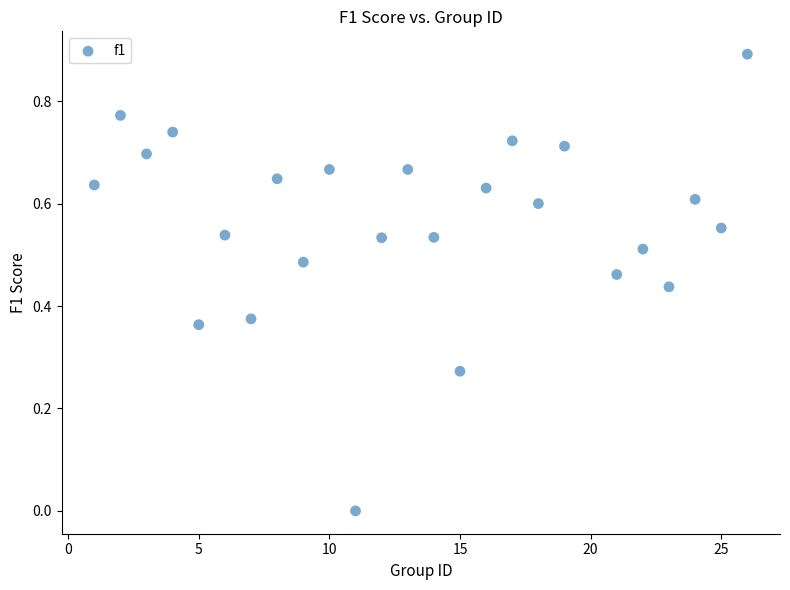

What is the range of X values (max minus min)?

25.0